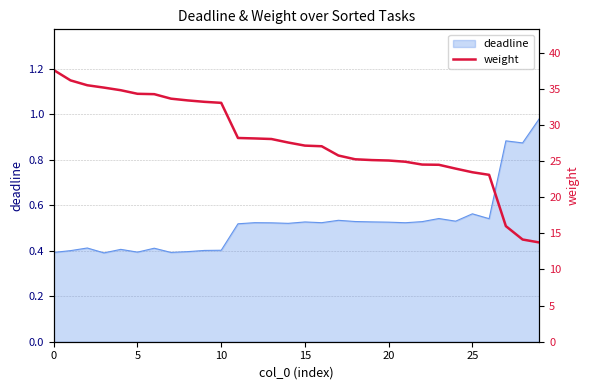

What is the minimum value shown in the chart?

13.7